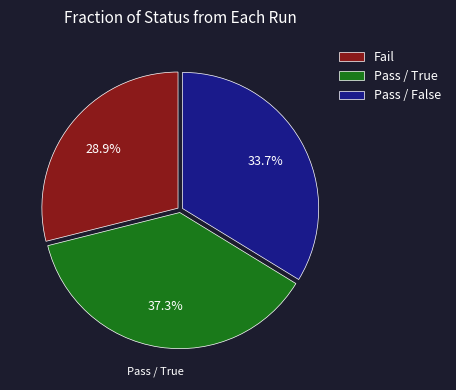

What portion of the pie excludes Fail?

71.1%